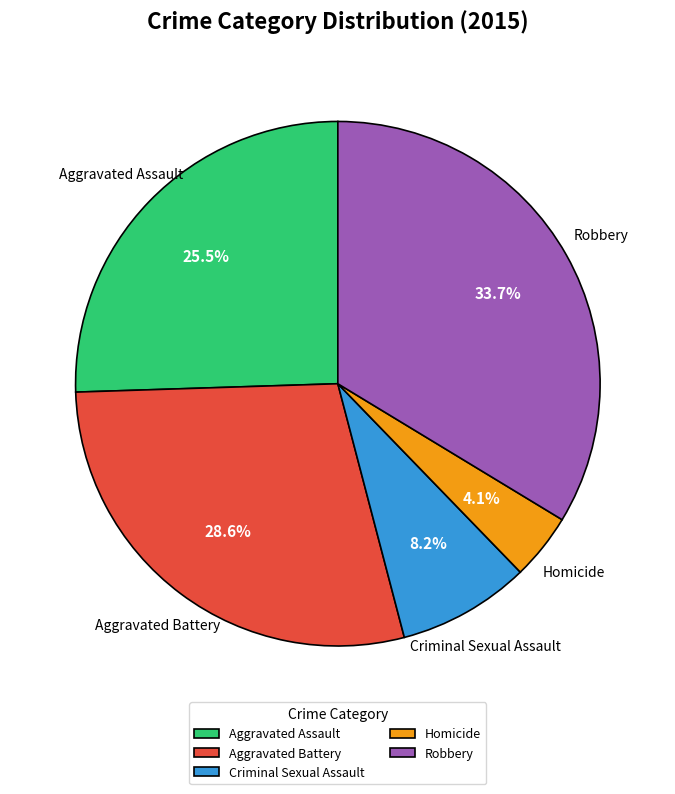

Which slice is the largest?

Robbery